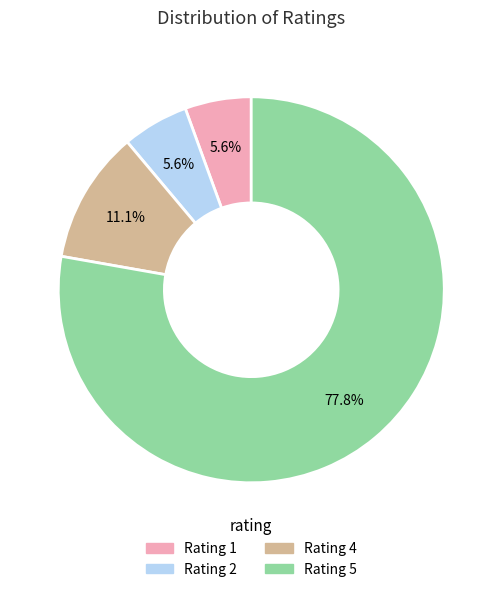

To the nearest percent, what is the difference between the largest and smallest slice percentages?

72%